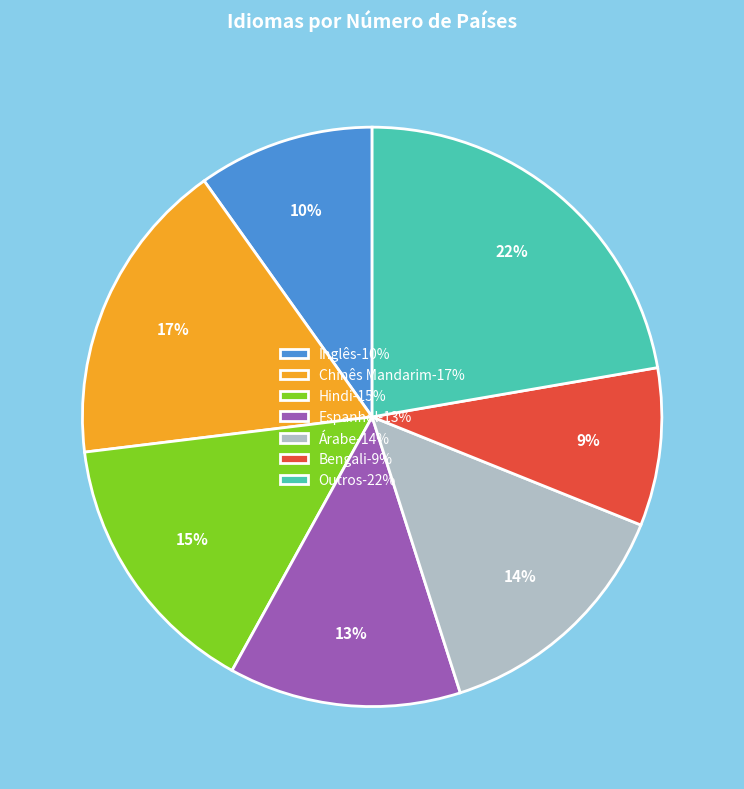

To the nearest percent, what is the difference between the largest and smallest slice percentages?

13%